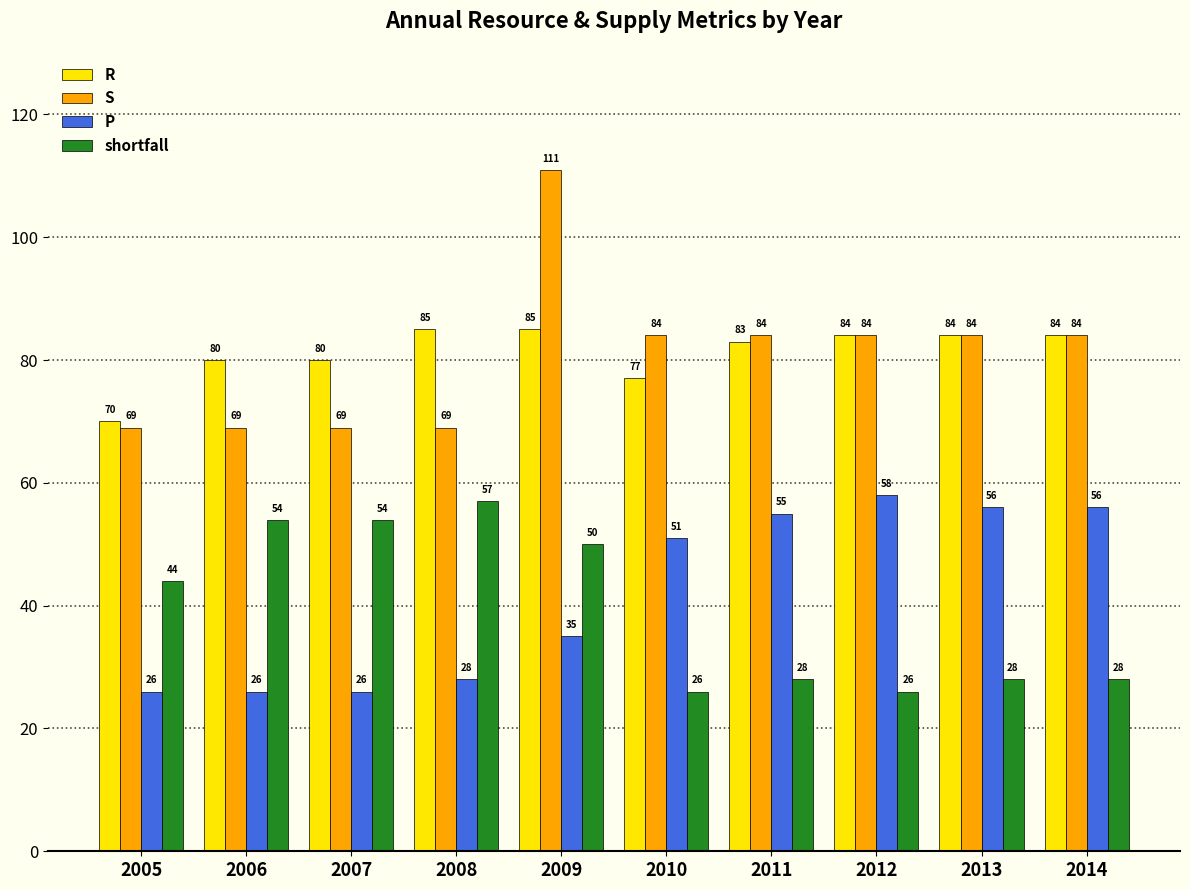

Reading left to right, list all the values displayed in this chart.

R: 2005=70	2006=80	2007=80	2008=85	2009=85	2010=77	2011=83	2012=84	2013=84	2014=84
S: 2005=69	2006=69	2007=69	2008=69	2009=111	2010=84	2011=84	2012=84	2013=84	2014=84
P: 2005=26	2006=26	2007=26	2008=28	2009=35	2010=51	2011=55	2012=58	2013=56	2014=56
shortfall: 2005=44	2006=54	2007=54	2008=57	2009=50	2010=26	2011=28	2012=26	2013=28	2014=28